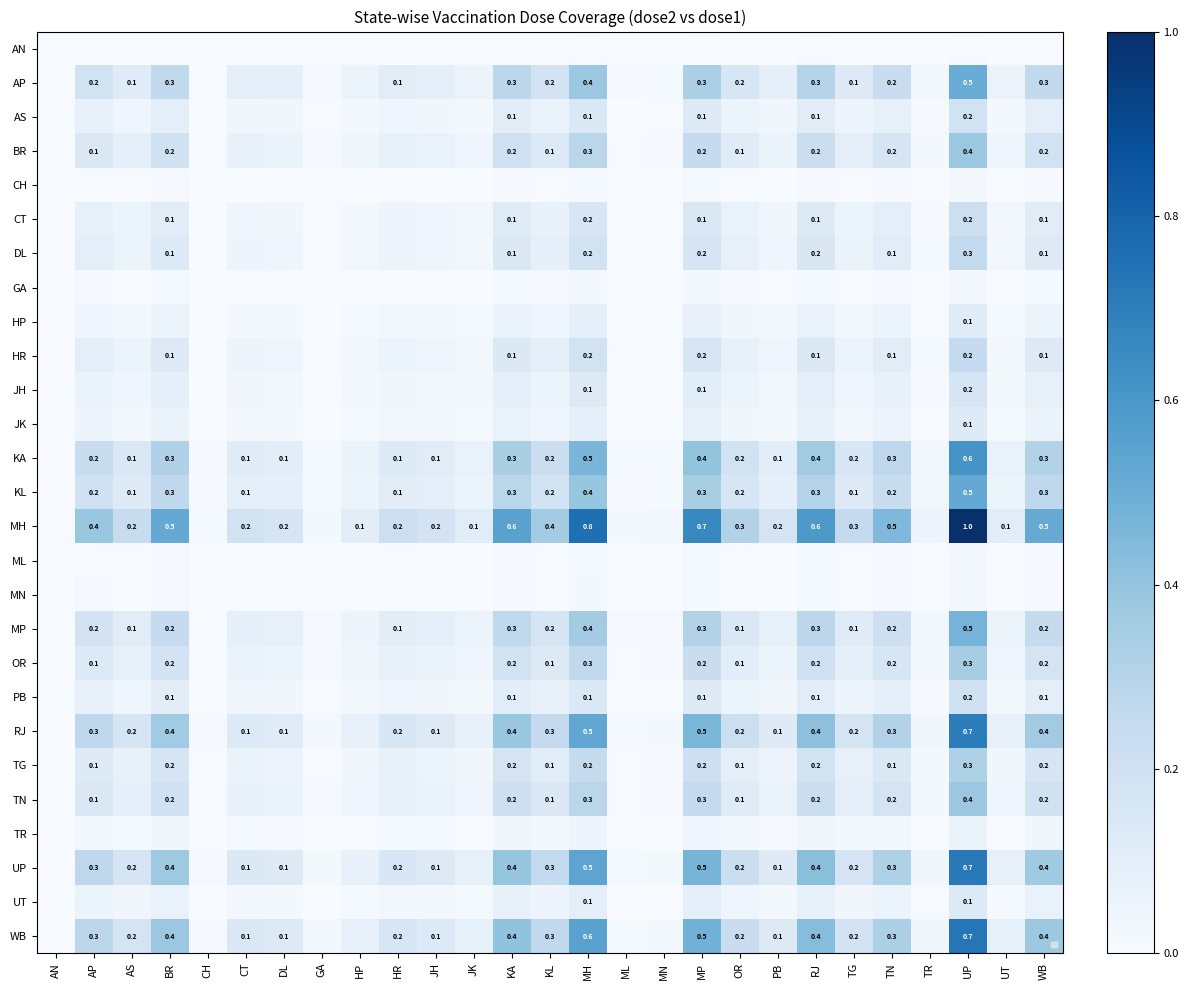

Which category has the highest value across all series?

UP